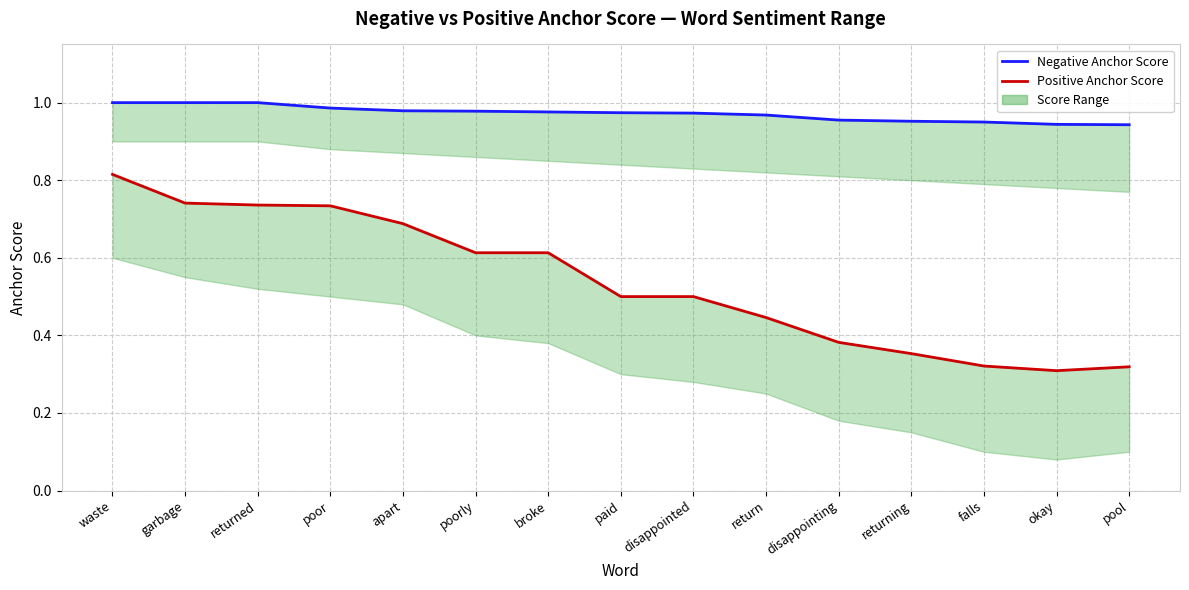

Which series changed the most between garbage and apart?

Positive Anchor Score